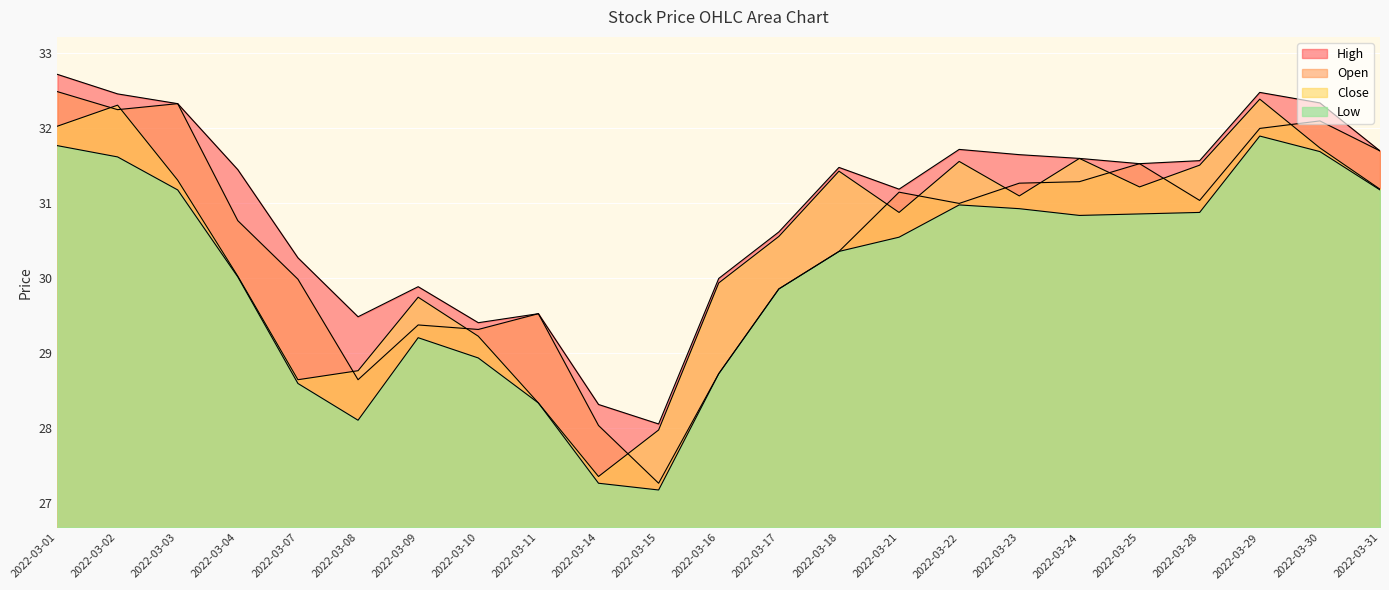

Between 2022-03-22 and 2022-03-08, which is larger?

2022-03-22